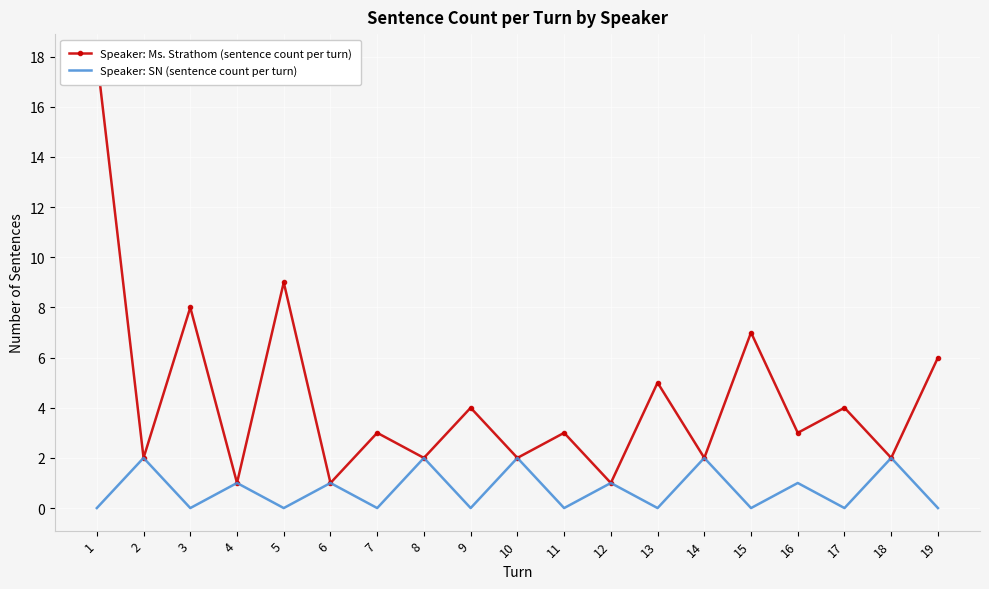

Which category has the lowest value across all series?

1